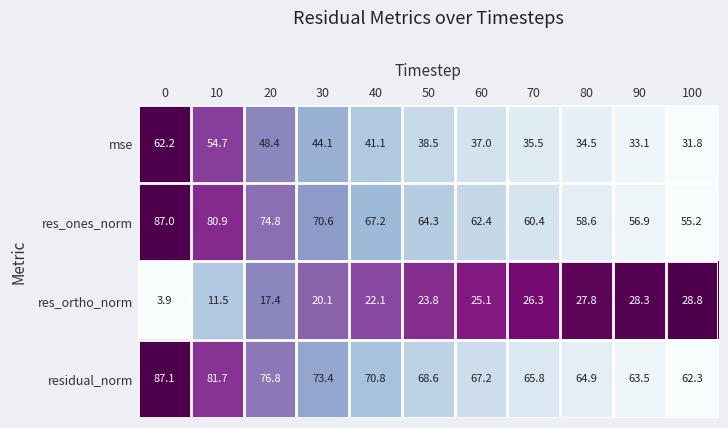

At which category does the chart reach its minimum across all series?

0